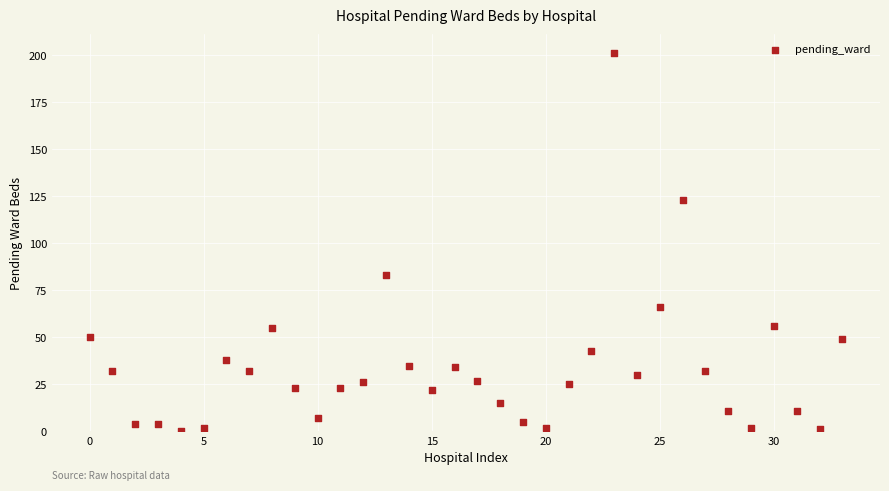

What is the range of Y values (max minus min)?

201